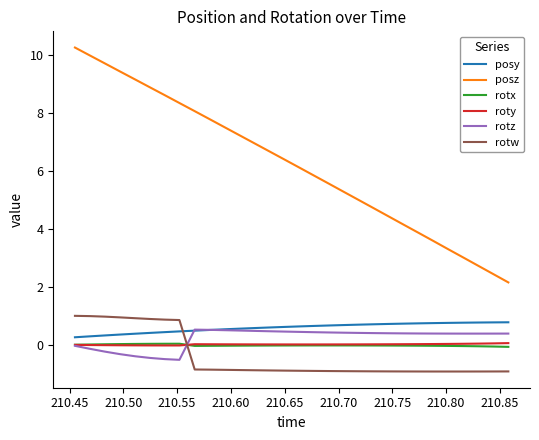

True or false: posy and roty intersect in this chart.

False